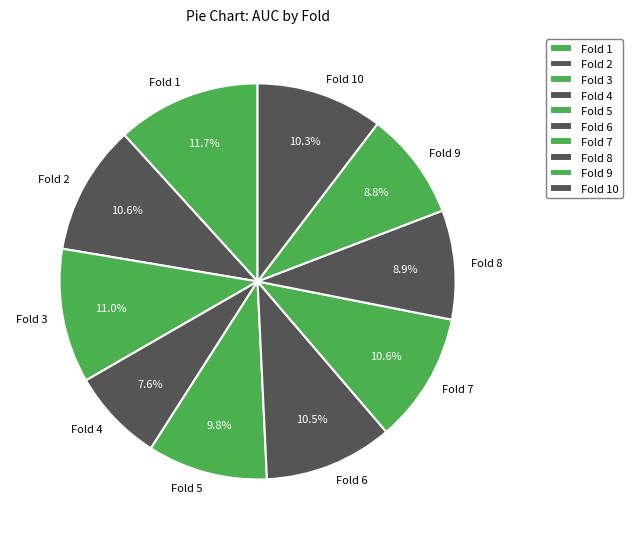

Which slice is the smallest?

Fold 4